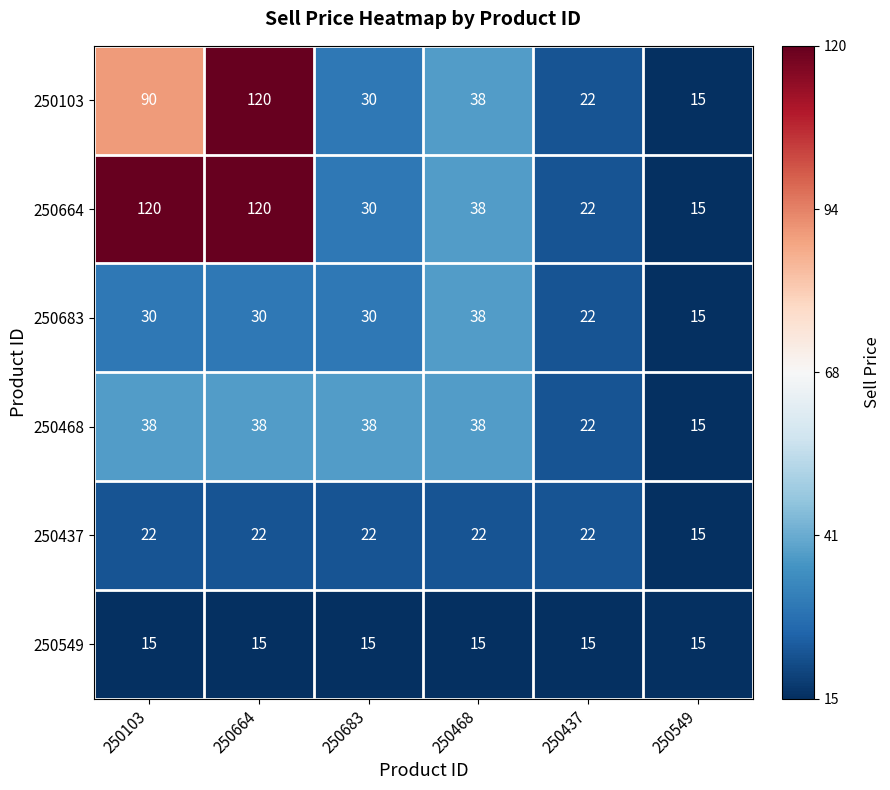

What is the sum of all 250103 values?

315